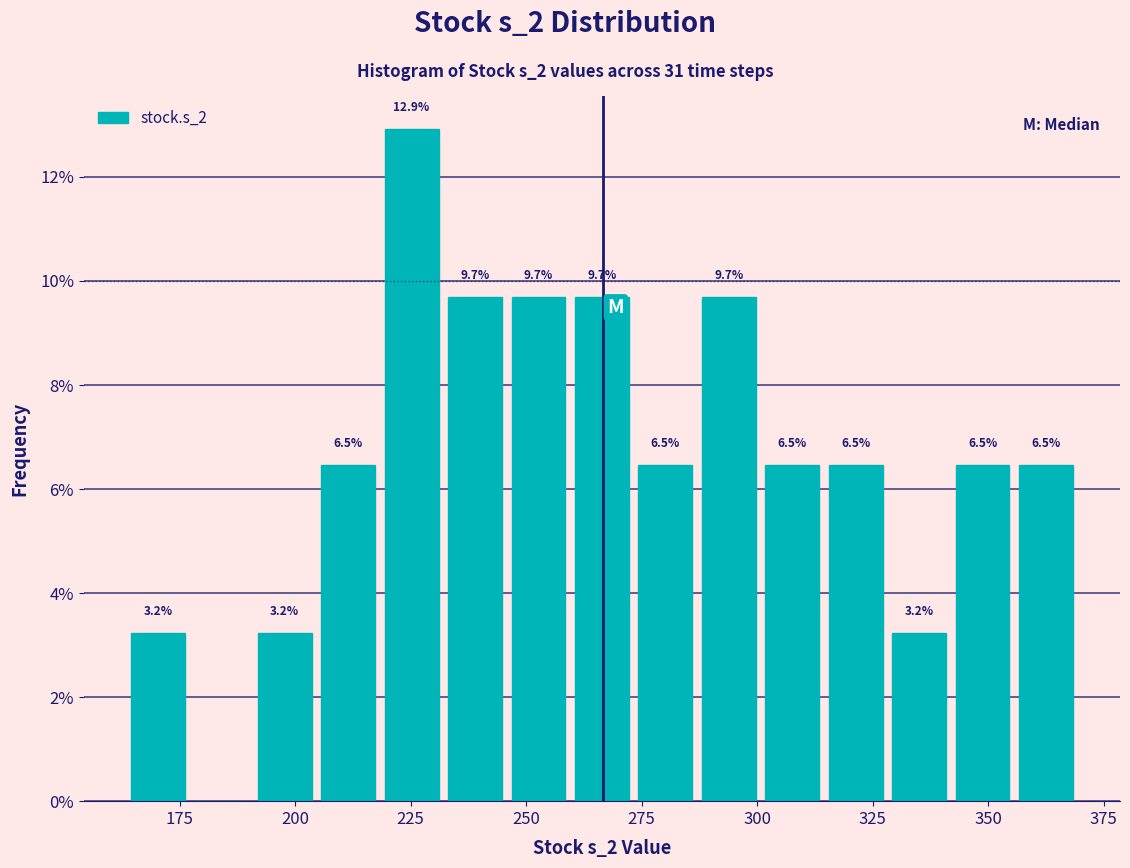

Around what value on the x-axis is the tallest bar? Give the approximate position of its centre, as read against the axis.

225